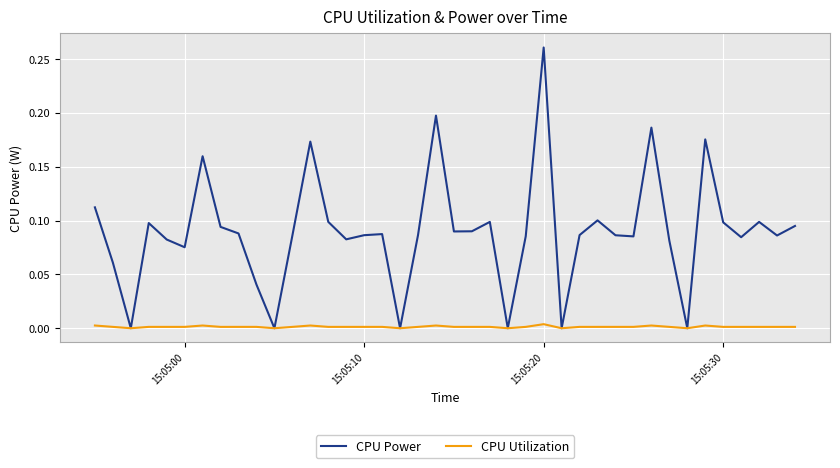

Which series has the widest spread of values?

CPU Power